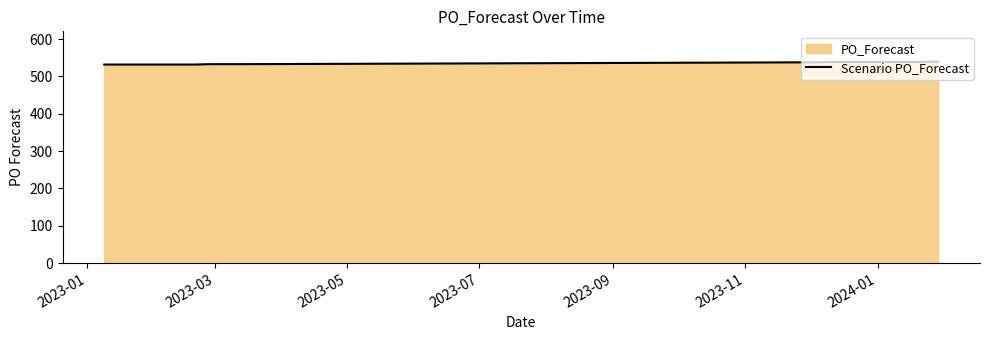

What is the minimum value shown in the chart?

532